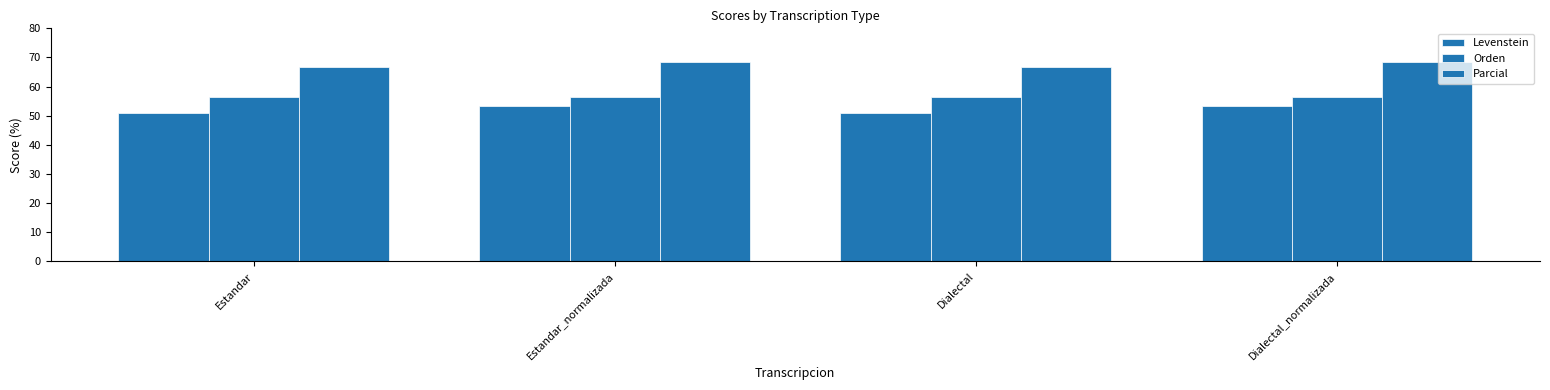

Which series has the largest range (max minus min)?

Levenstein